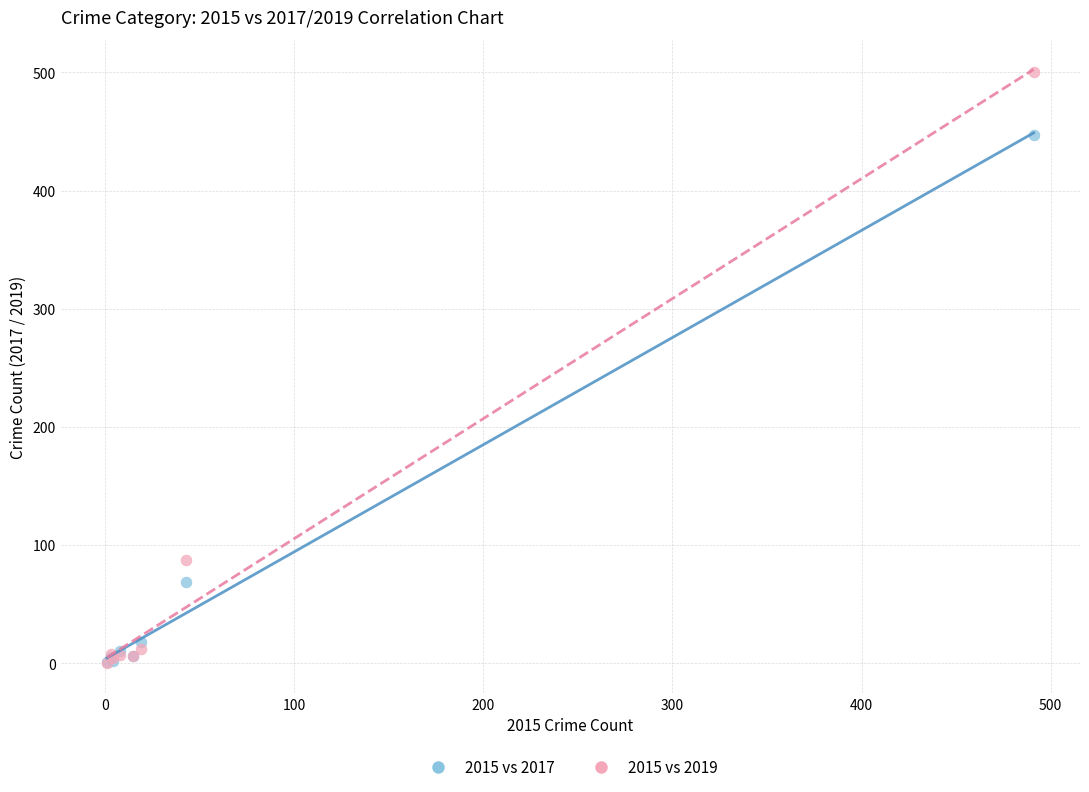

Across all series, what Y value is closest to 250?

87